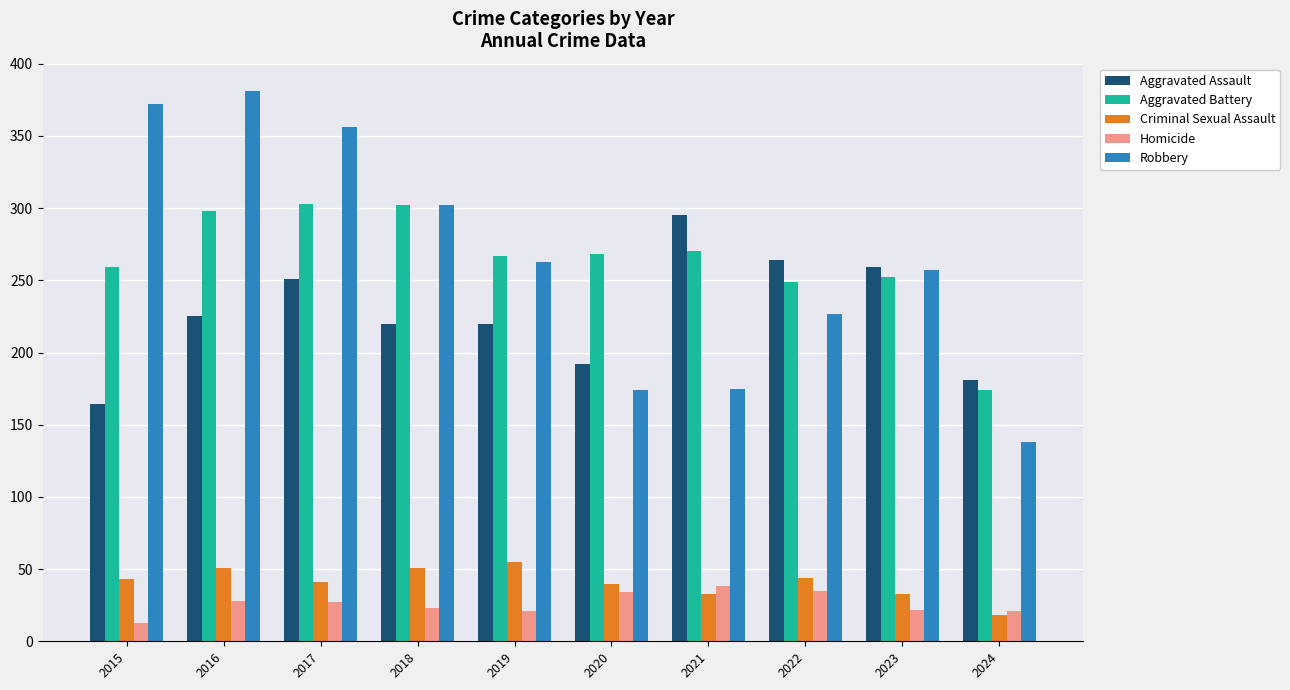

How many bars are there in total?

50